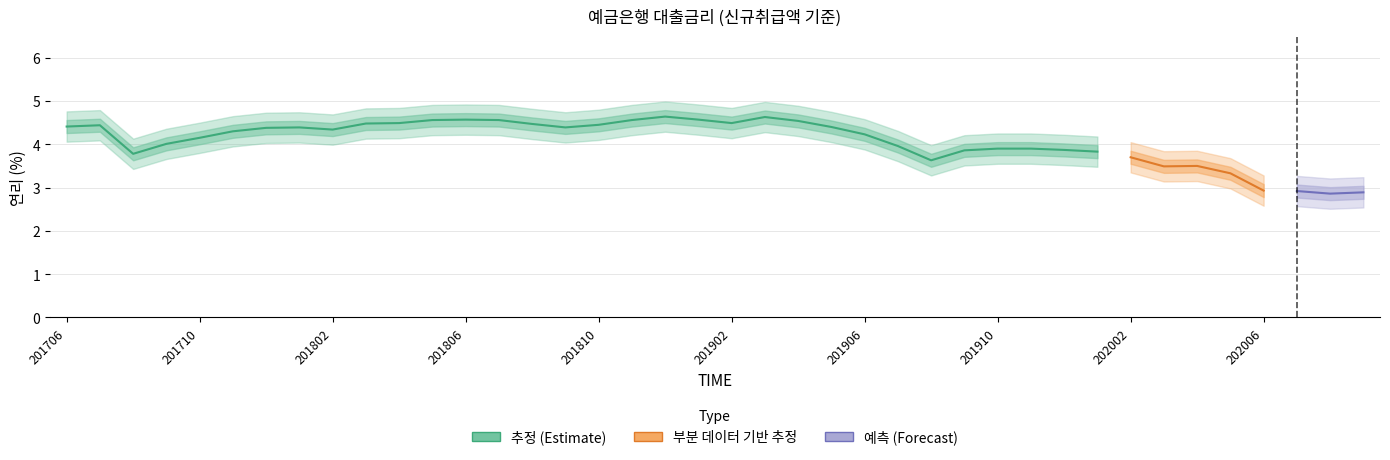

What is the change in value from 201902 to 31?

-0.5